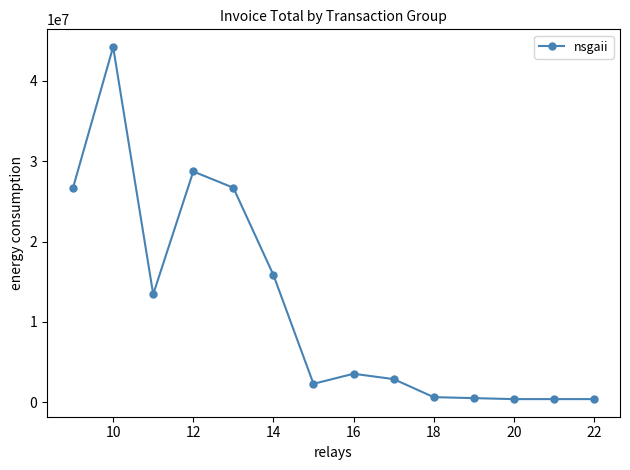

What is the difference between the second highest and second lowest values?

28358925.0